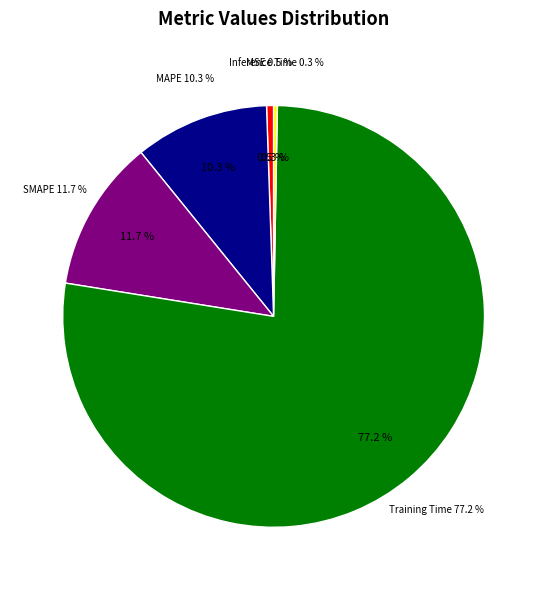

To the nearest percent, what is the average slice percentage?

20%